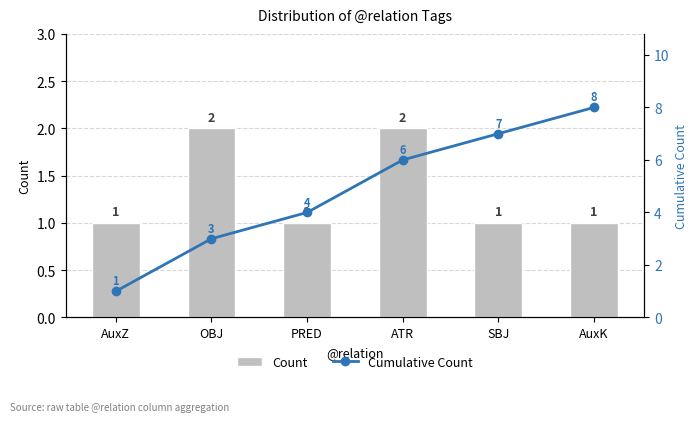

Does the chart contain stacked bars?

No